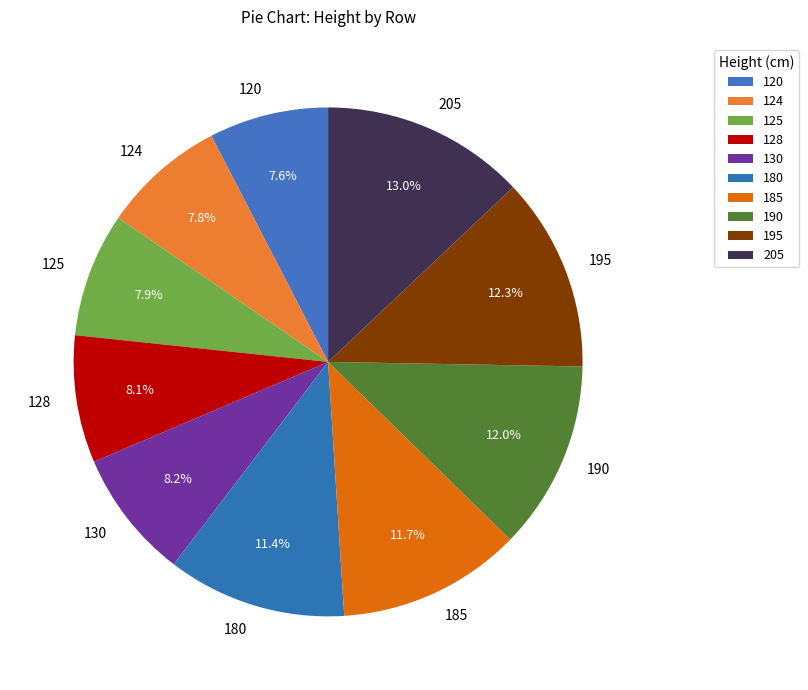

Does 195 represent more than half of the total?

No